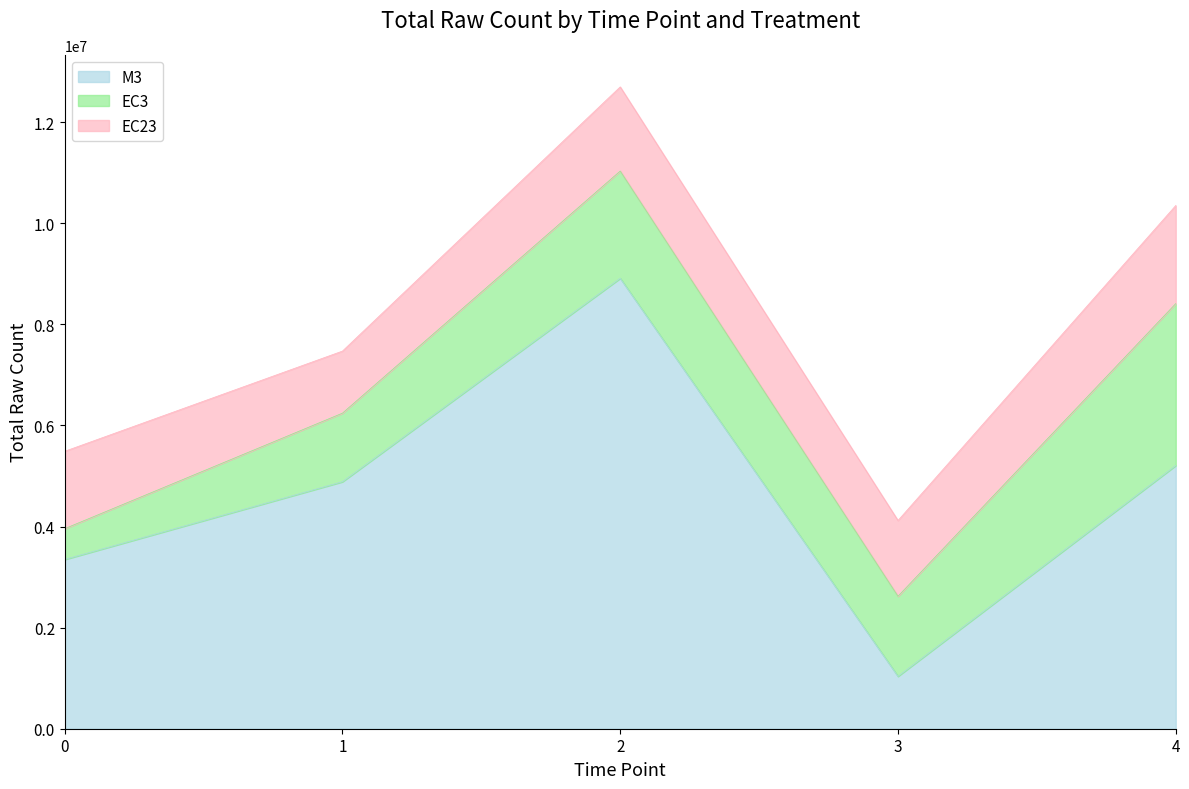

What are all the series names shown in the legend?

M3, EC3, EC23